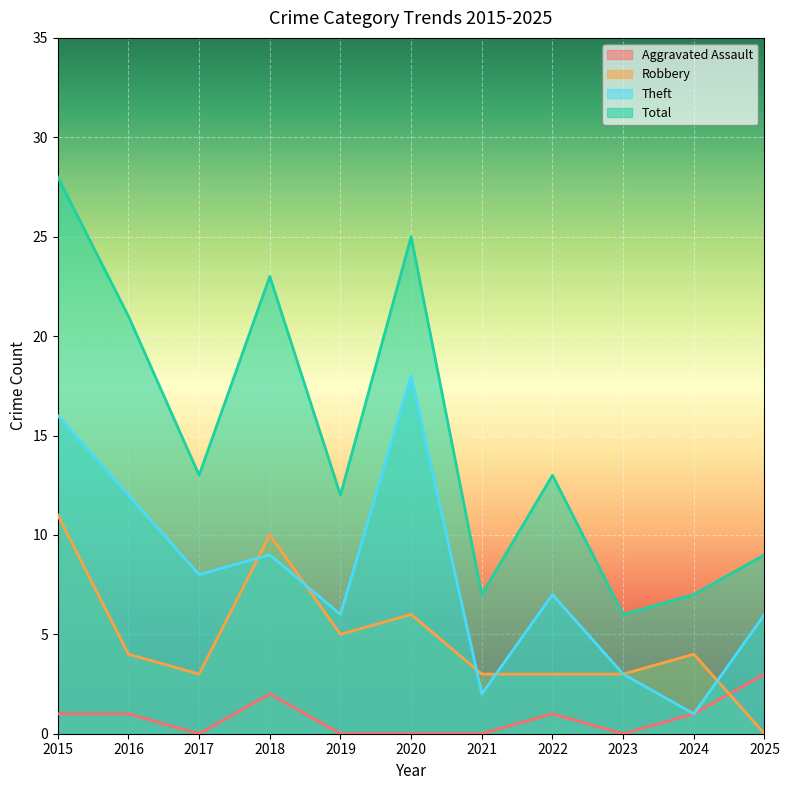

Reading left to right, what are all the values shown in this chart?

Aggravated Assault: 1	1	0	2	0	0	0	1	0	1	3
Robbery: 11	4	3	10	5	6	3	3	3	4	0
Theft: 16	12	8	9	6	18	2	7	3	1	6
Total: 28	21	13	23	12	25	7	13	6	7	9